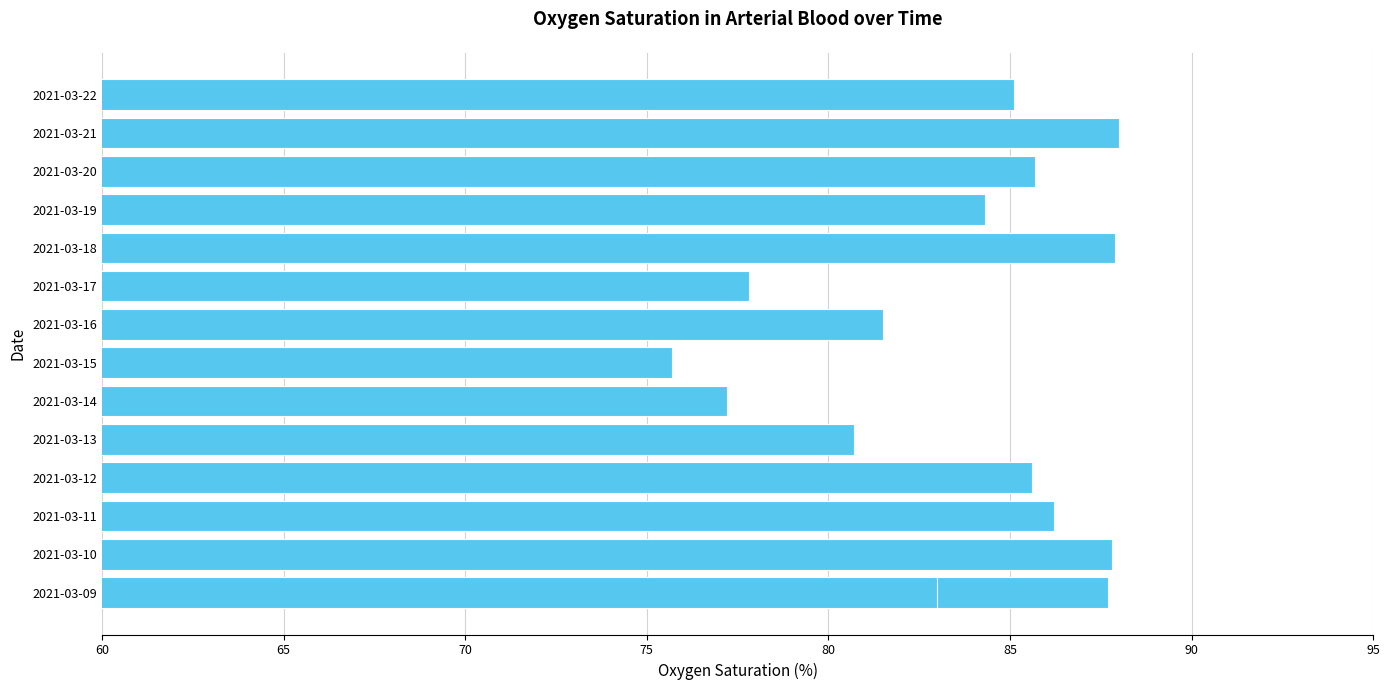

Are the bars grouped side by side (vs. stacked)?

No